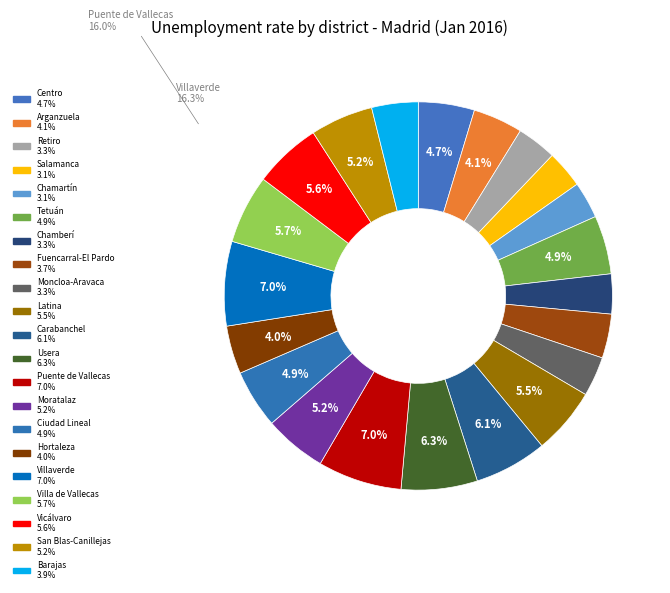

To the nearest percent, what is the difference between the Vicálvaro and Usera slice percentages?

1%